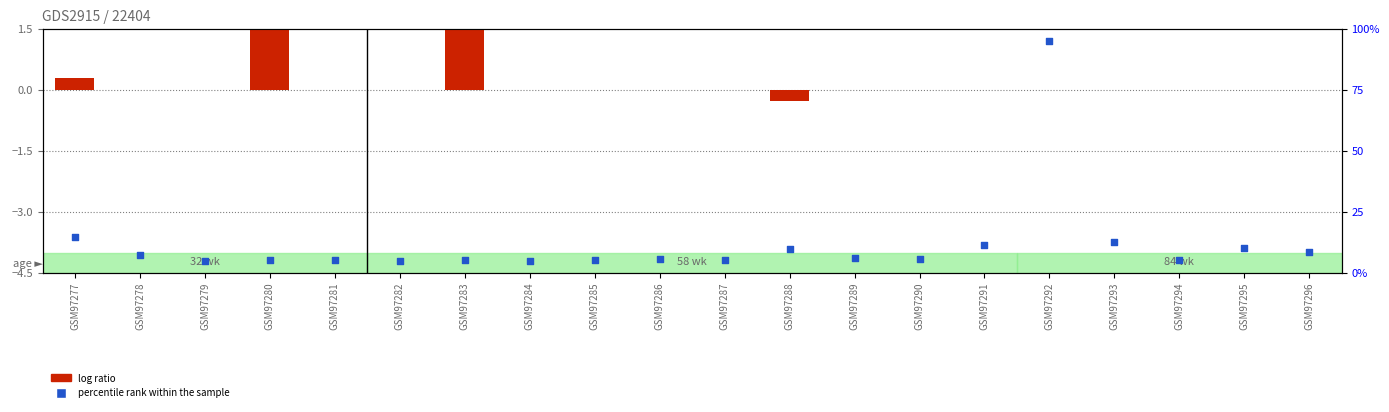

Which series contains the lowest Y value?

log ratio